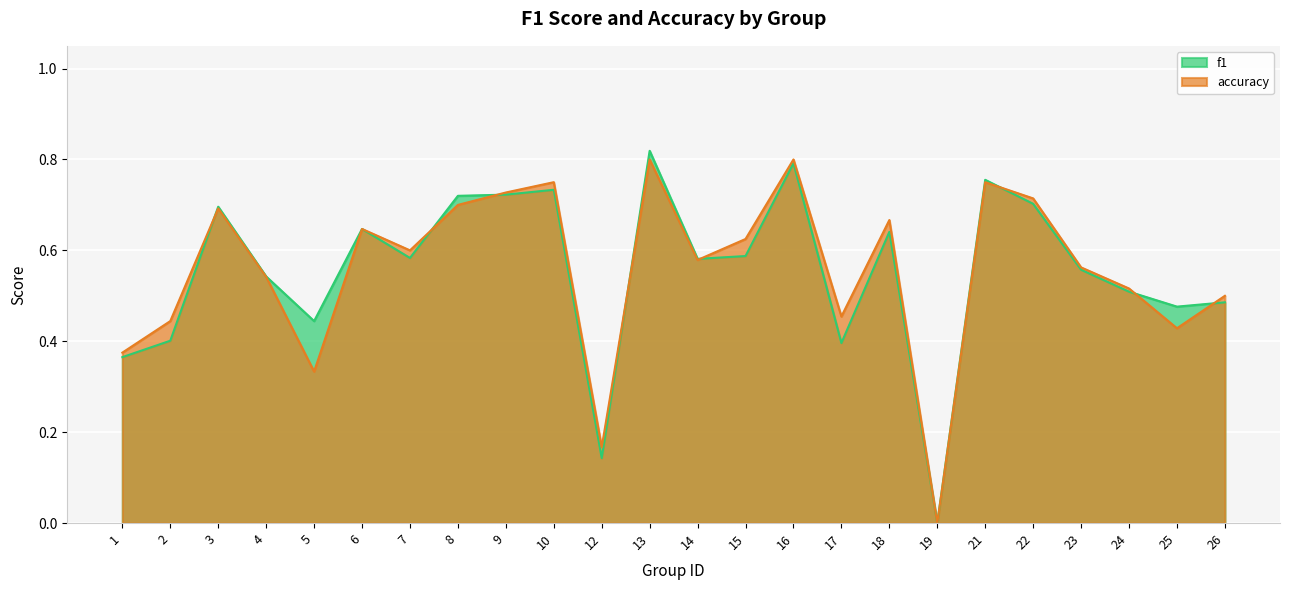

At 6, list the series in order from largest to smallest.

f1, accuracy